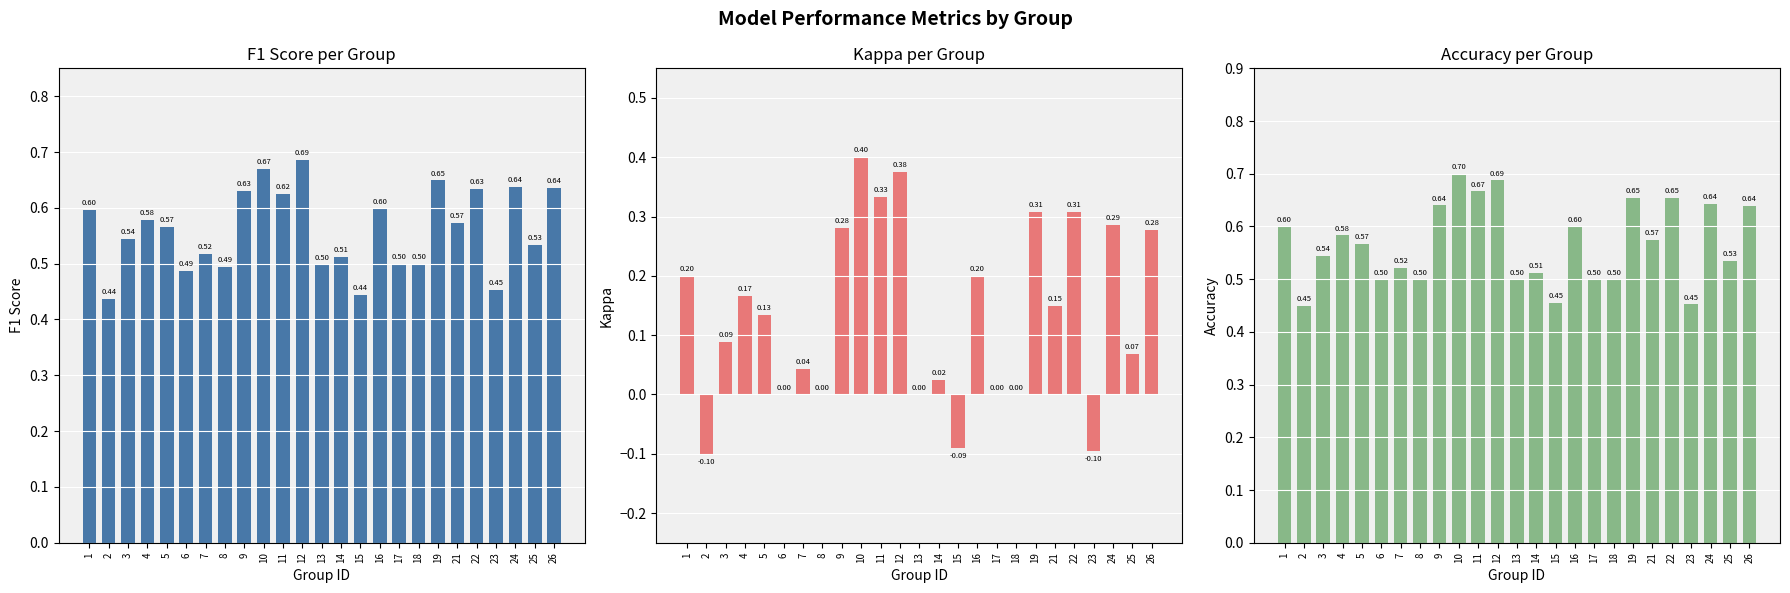

List the series in order of their peak value, lowest first.

kappa, f1, accuracy